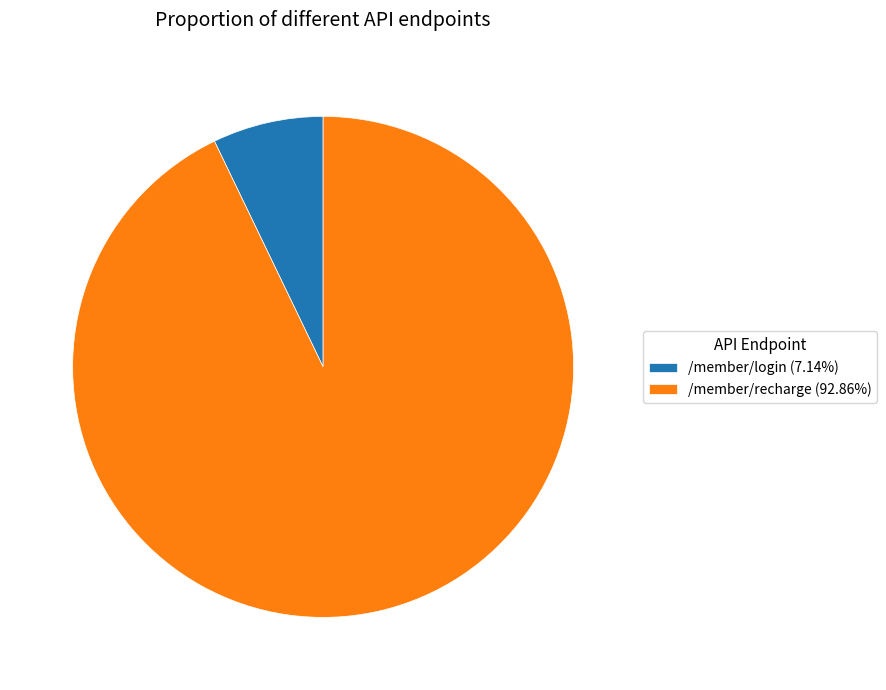

Approximately how many times larger is the value at /member/login compared to /member/recharge?

0.1